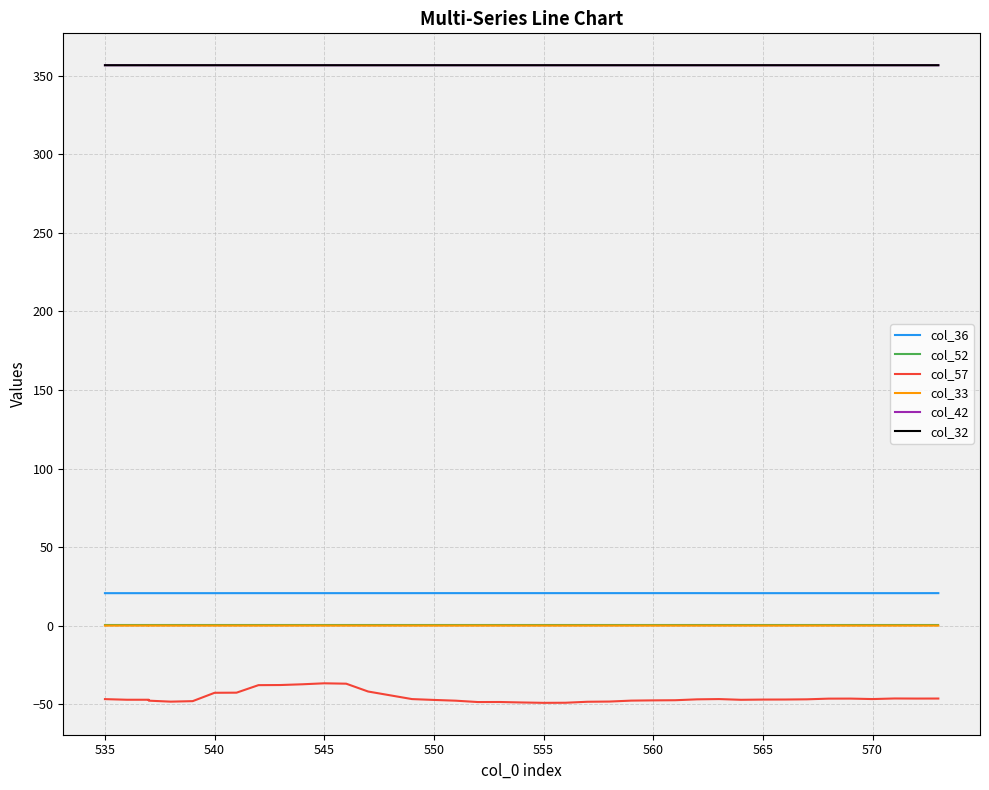

What is the maximum value for col_42?

356.8